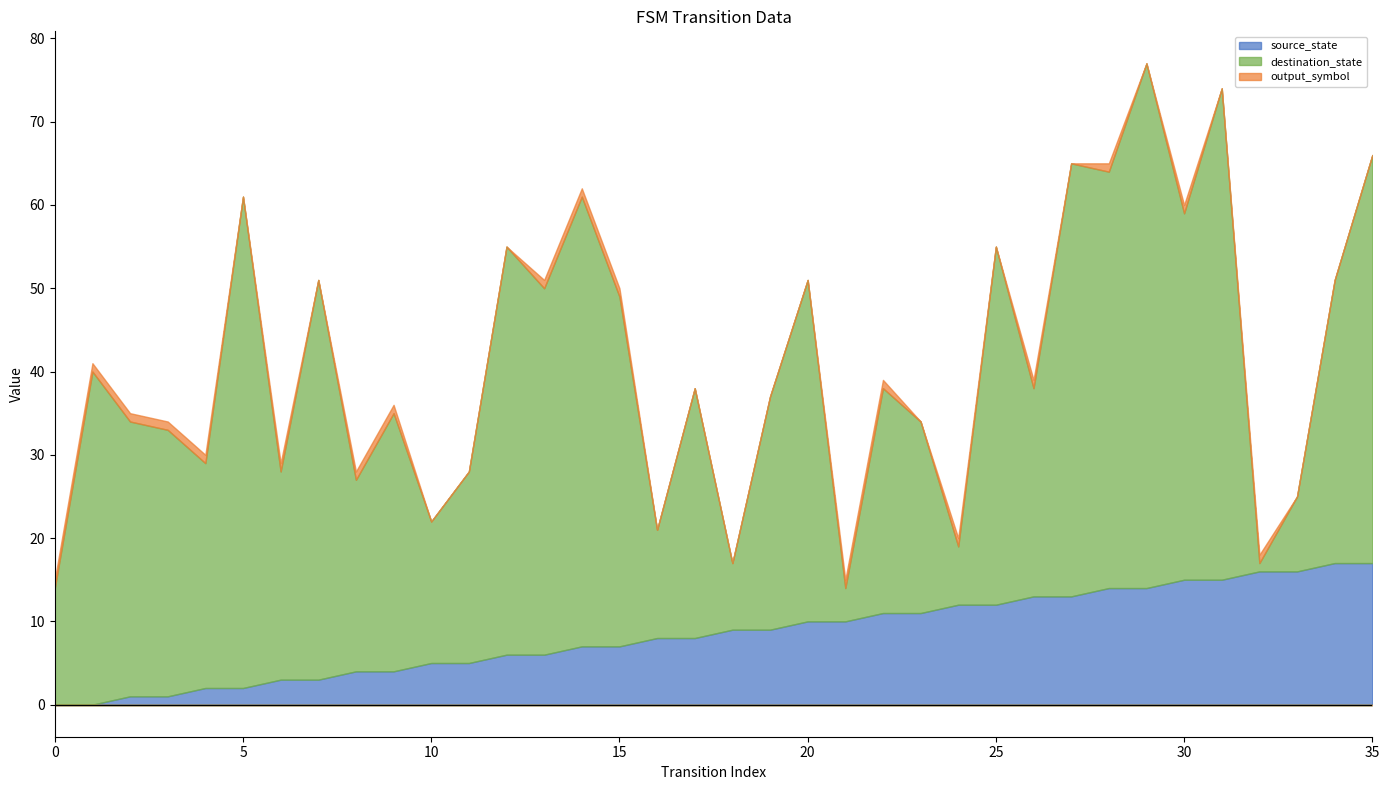

Which series has the largest total across all categories?

destination_state